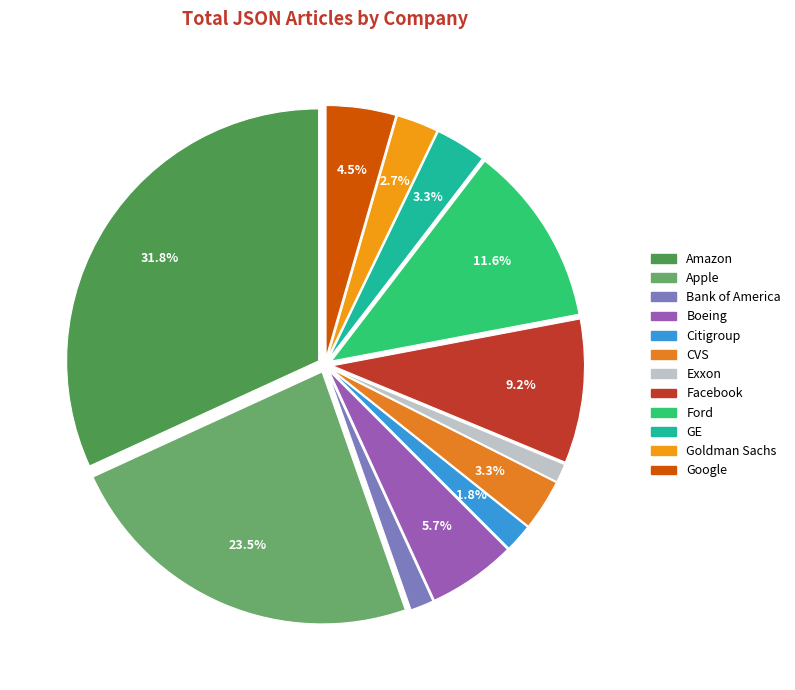

How many slices are in this pie chart?

12